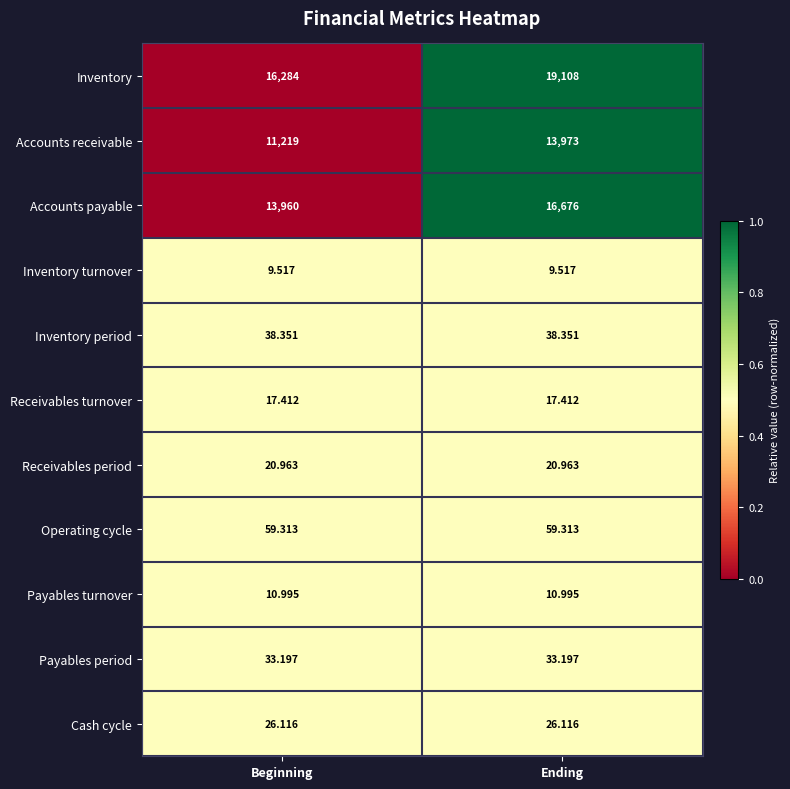

Which series has the largest range (max minus min)?

Inventory